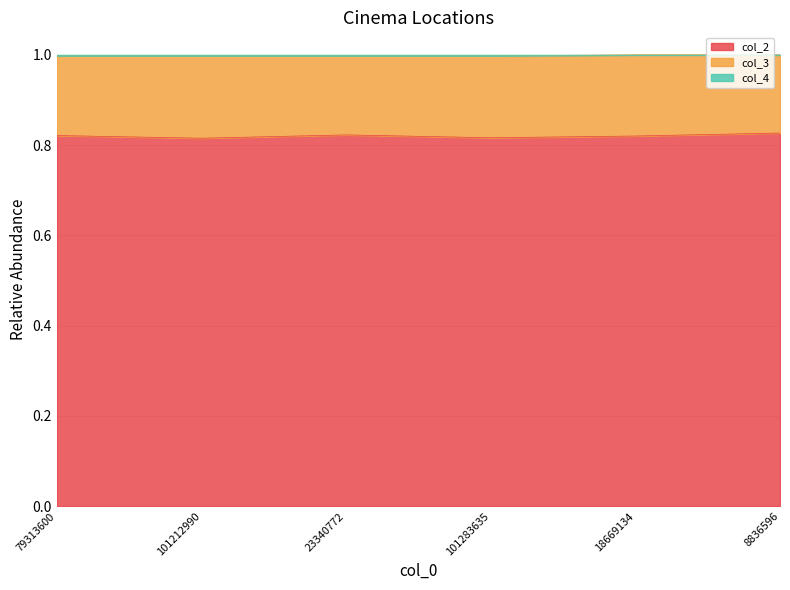

Where is col_3 nearest to the value 0?

101212990